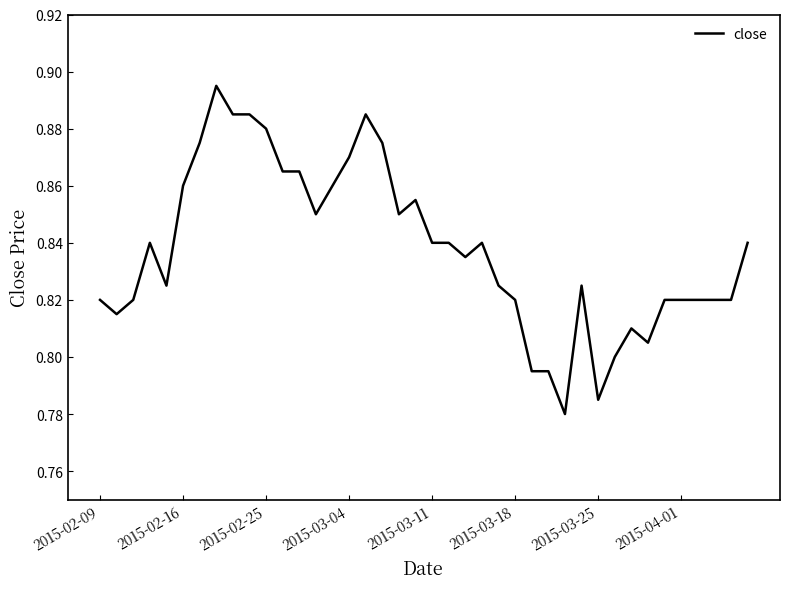

Is this an area chart (filled region under the line)?

No